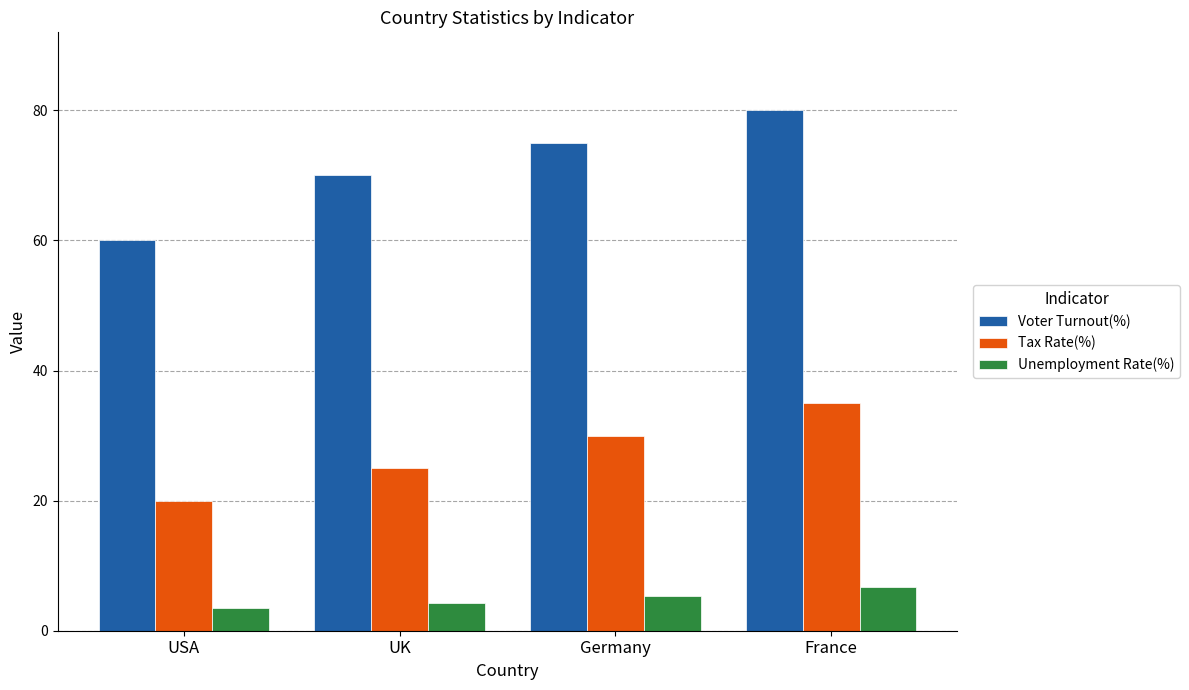

Which category has the highest value in the Voter Turnout(%) series?

France